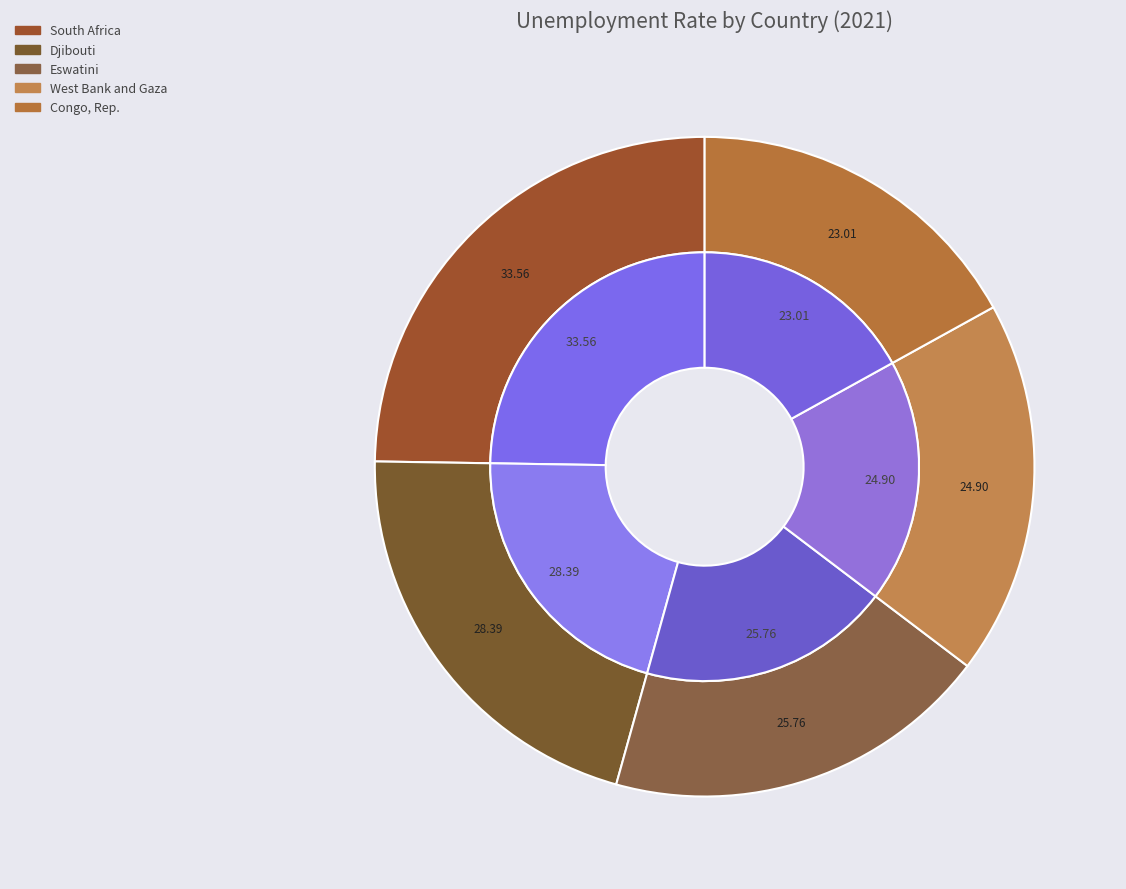

Is there any slice that represents more than half of the pie?

No